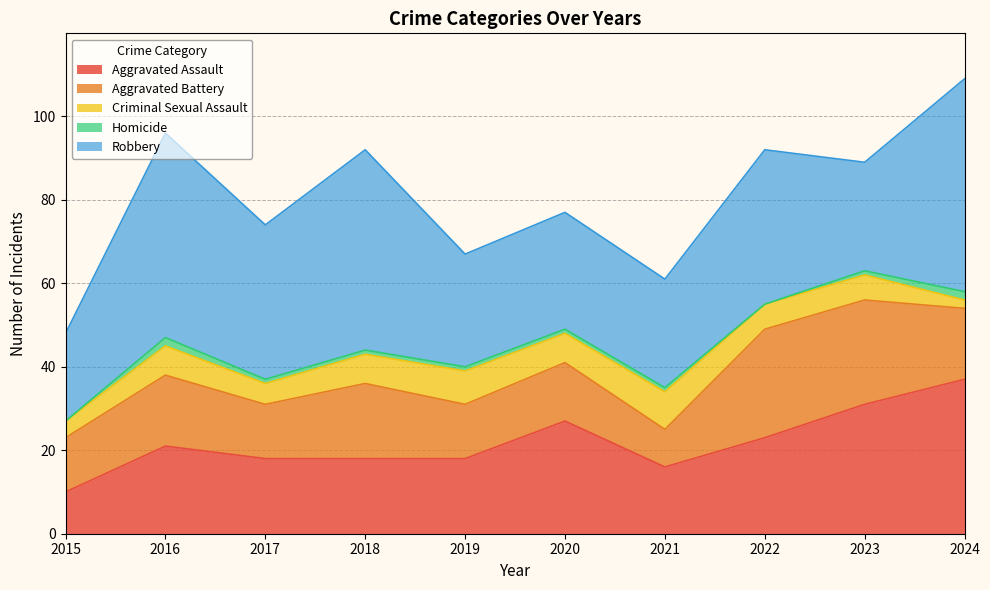

True or false: Robbery and Aggravated Battery cross at least once.

False